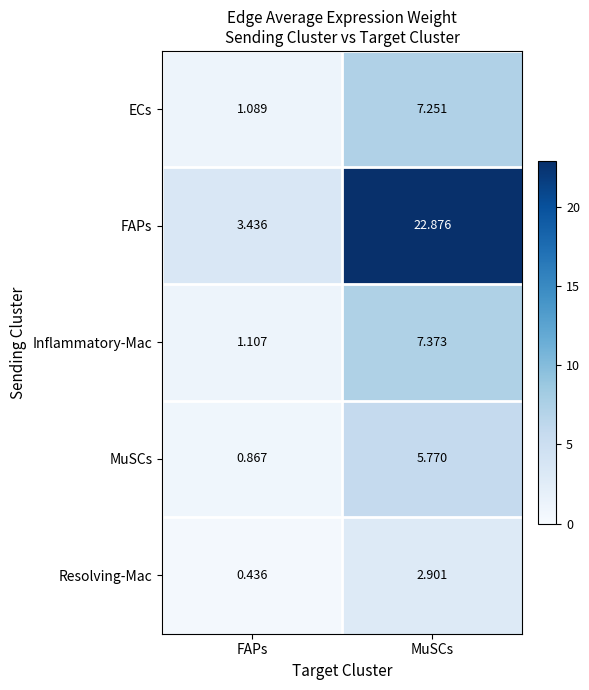

Which series has the largest range (max minus min)?

FAPs